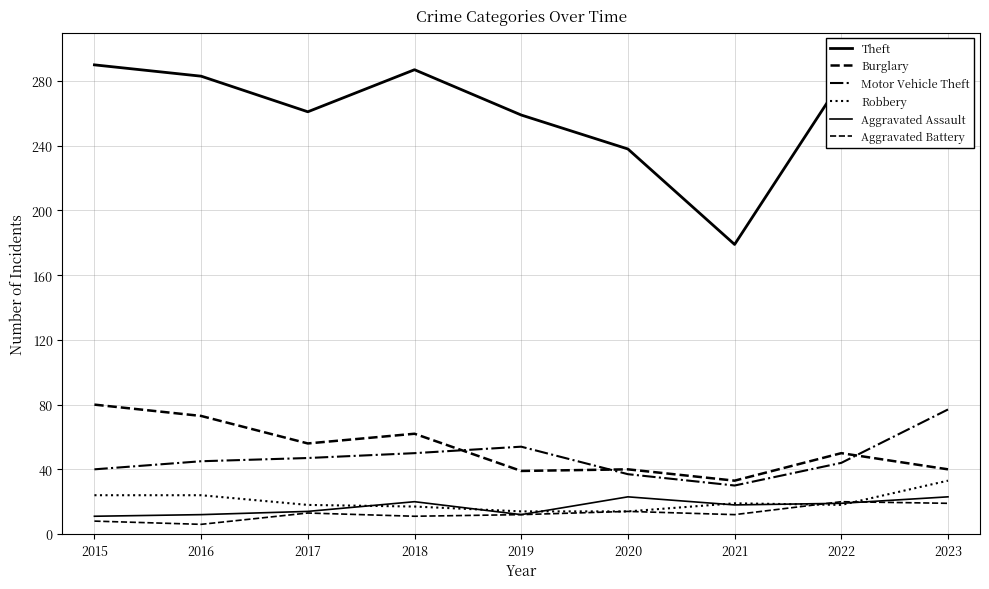

Does the chart display data point markers on the line(s)?

No